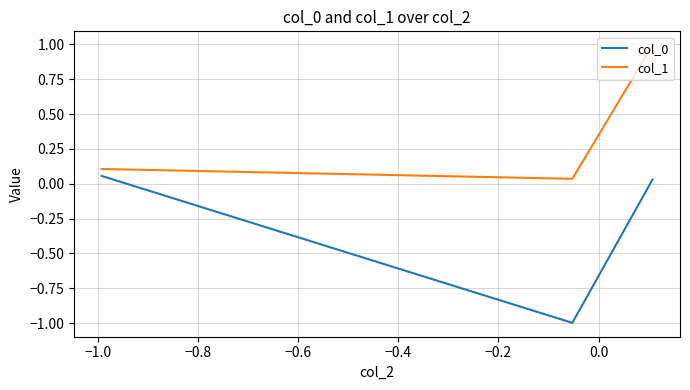

At how many categories does at least one series exceed 0?

3